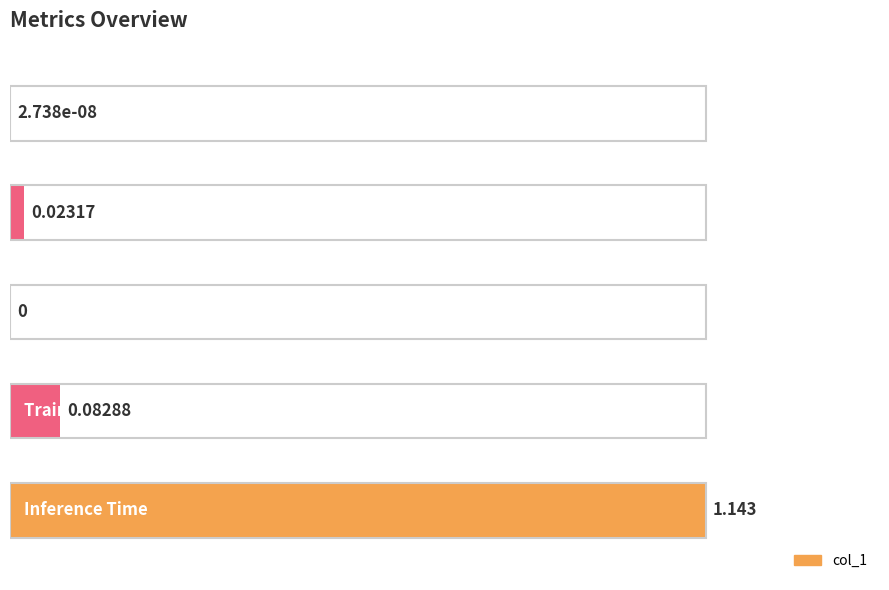

What is the difference between the maximum and second lowest values?

1.1